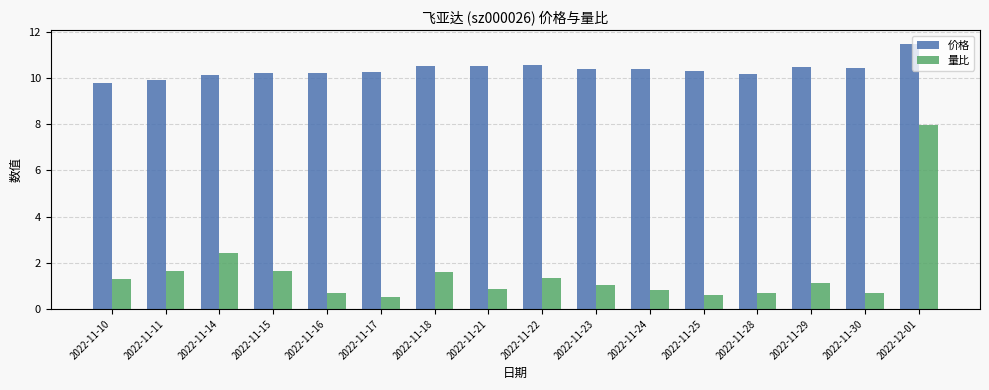

Between 2022-11-14 and 2022-11-24, which series saw the biggest shift?

量比